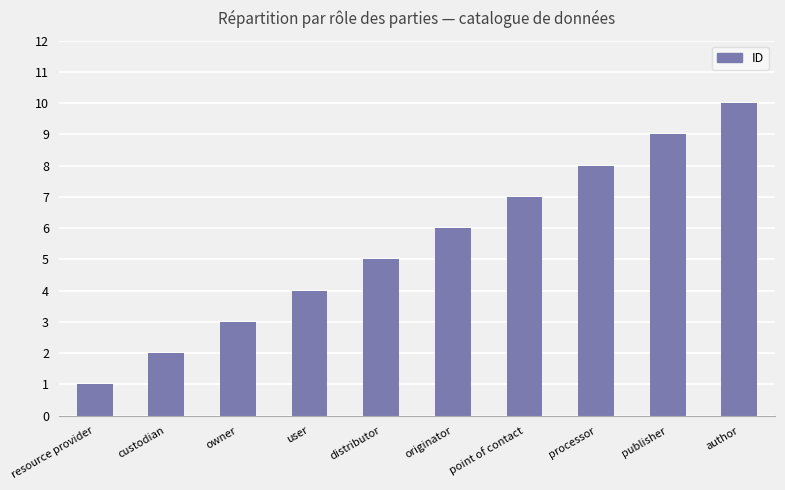

What is the greatest value displayed?

10